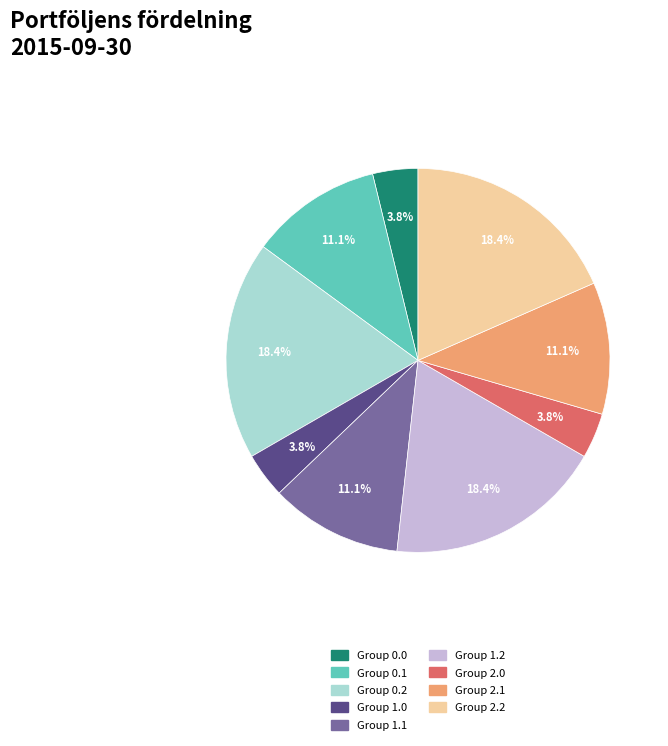

Is there a majority slice in this chart?

No